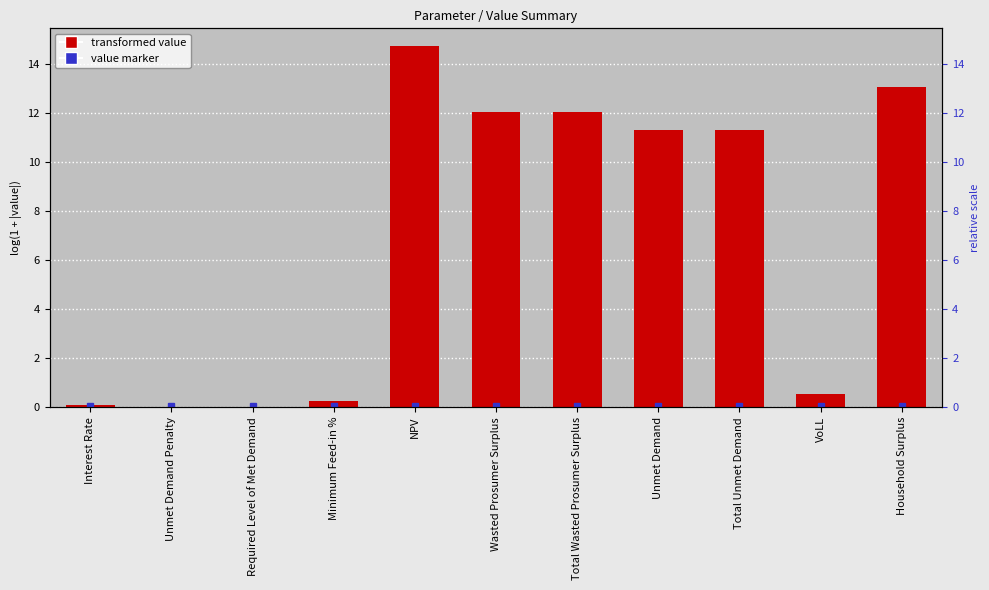

What is the average value?

6.9